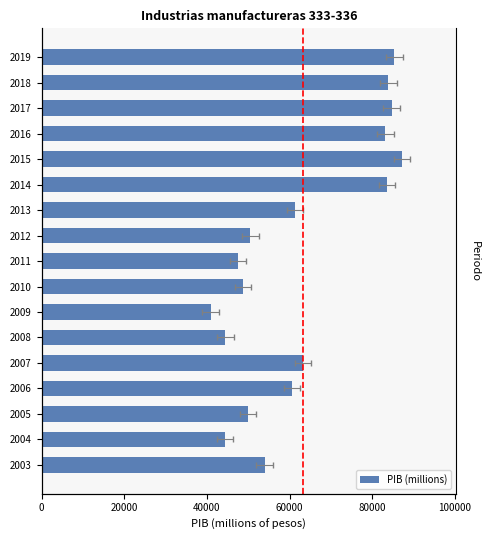

Reading left to right, extract all data points from this chart.

53946.8	44358.3	49888.9	60603.7	63193.1	44426.9	40885.3	48725.5	47567.8	50499.1	61338.5	83523.0	87201.0	83175.0	84674.1	83916.7	85373.9